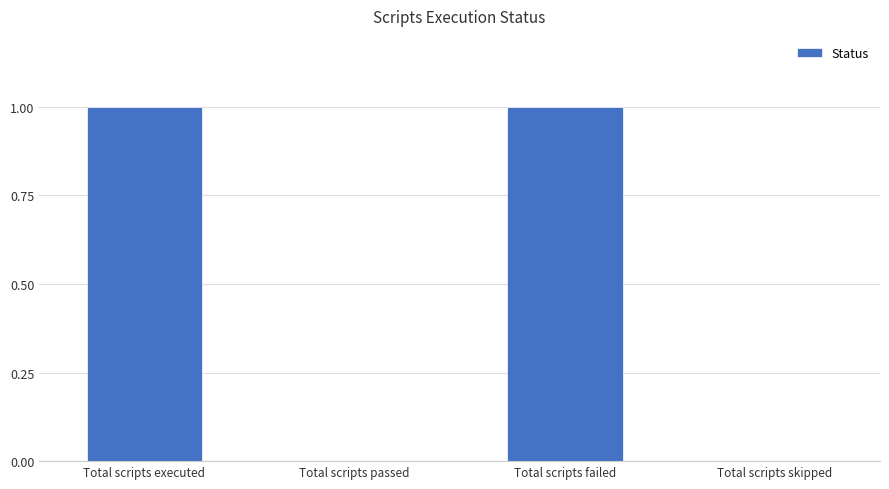

Between Total scripts executed and Total scripts passed, which is larger?

Total scripts executed